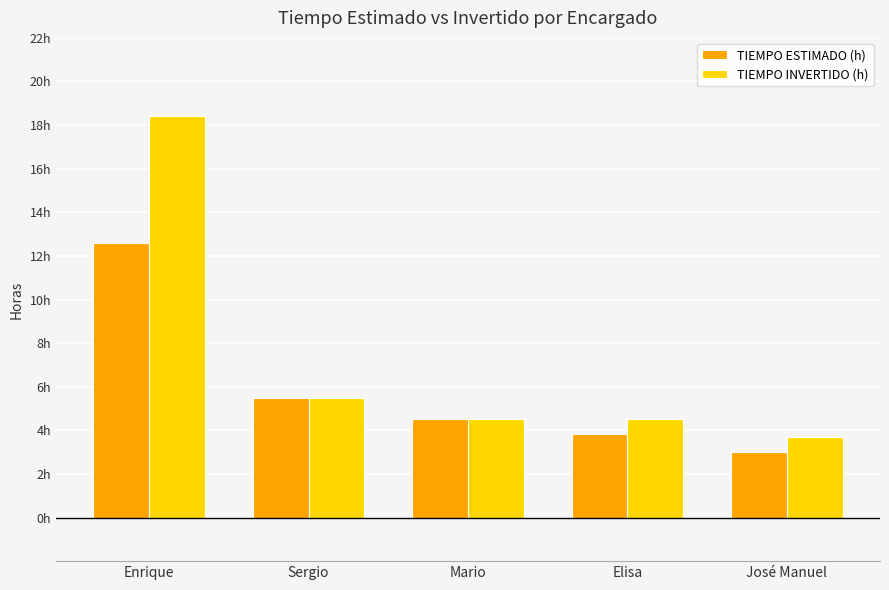

What is the difference between the TIEMPO INVERTIDO (h) values at Mario and Enrique?

13.9